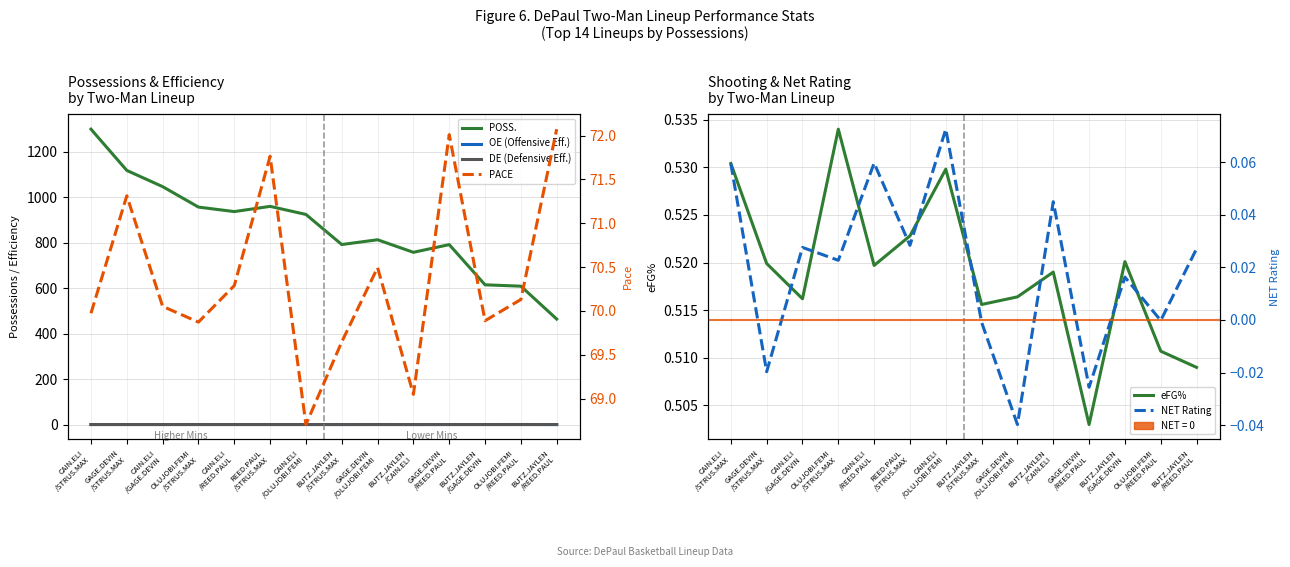

Where is POSS. nearest to the value 882?

CAIN.ELI
/OLUJOBI.FEMI